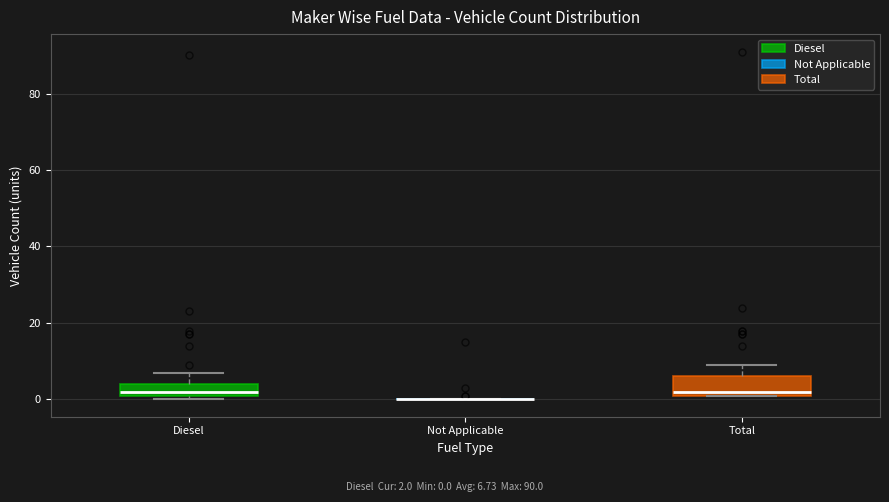

Which box is the tallest, from its lower edge to its upper edge?

Total